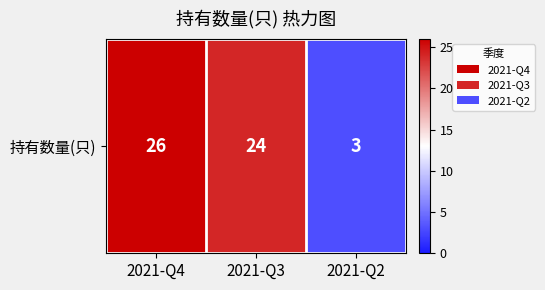

True or false: the data shows 8 at 2021-Q3.

False